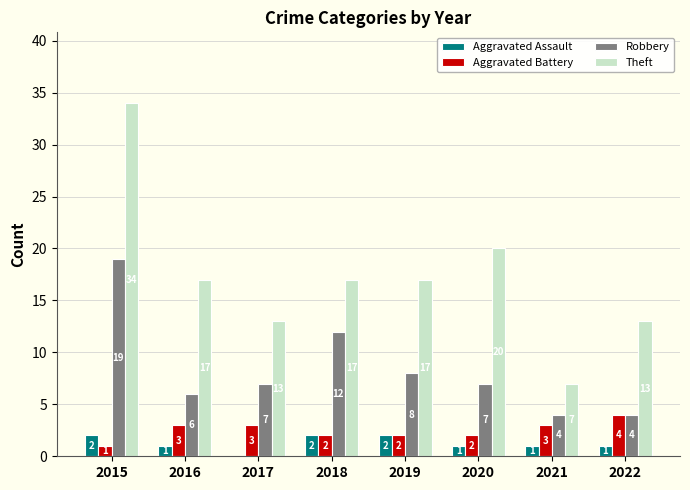

What is the difference between the Robbery values at 2021 and 2017?

3